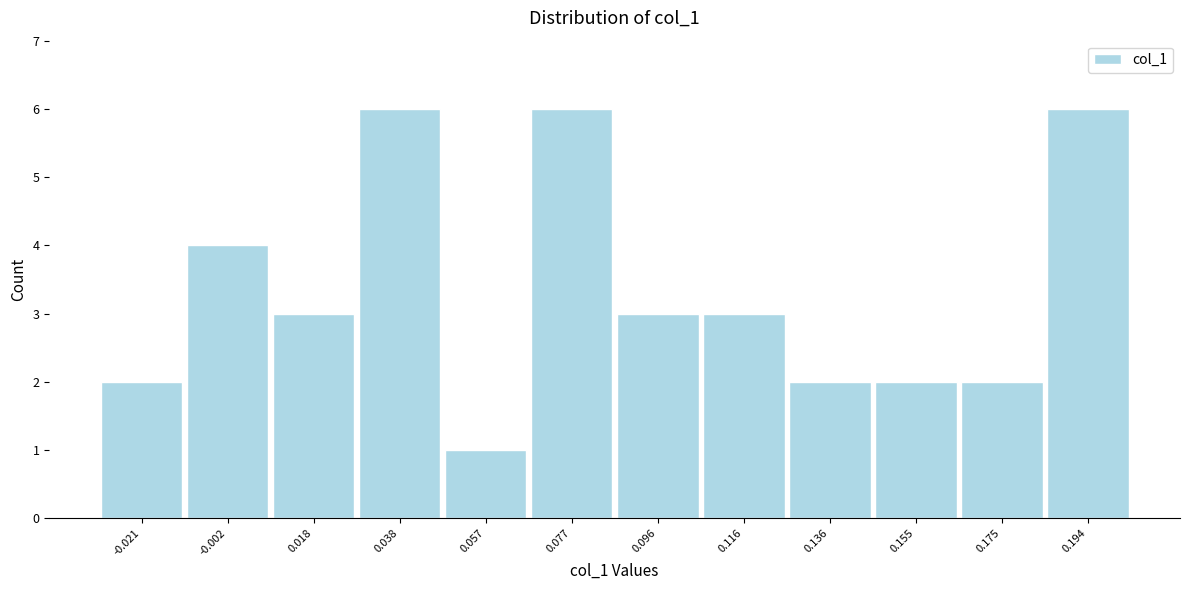

What is the height of the bar covering 0.164 to 0.184 on the x-axis? Neither the bar edges nor the heights are printed on the chart, so give them approximately, as read against the axes.

2